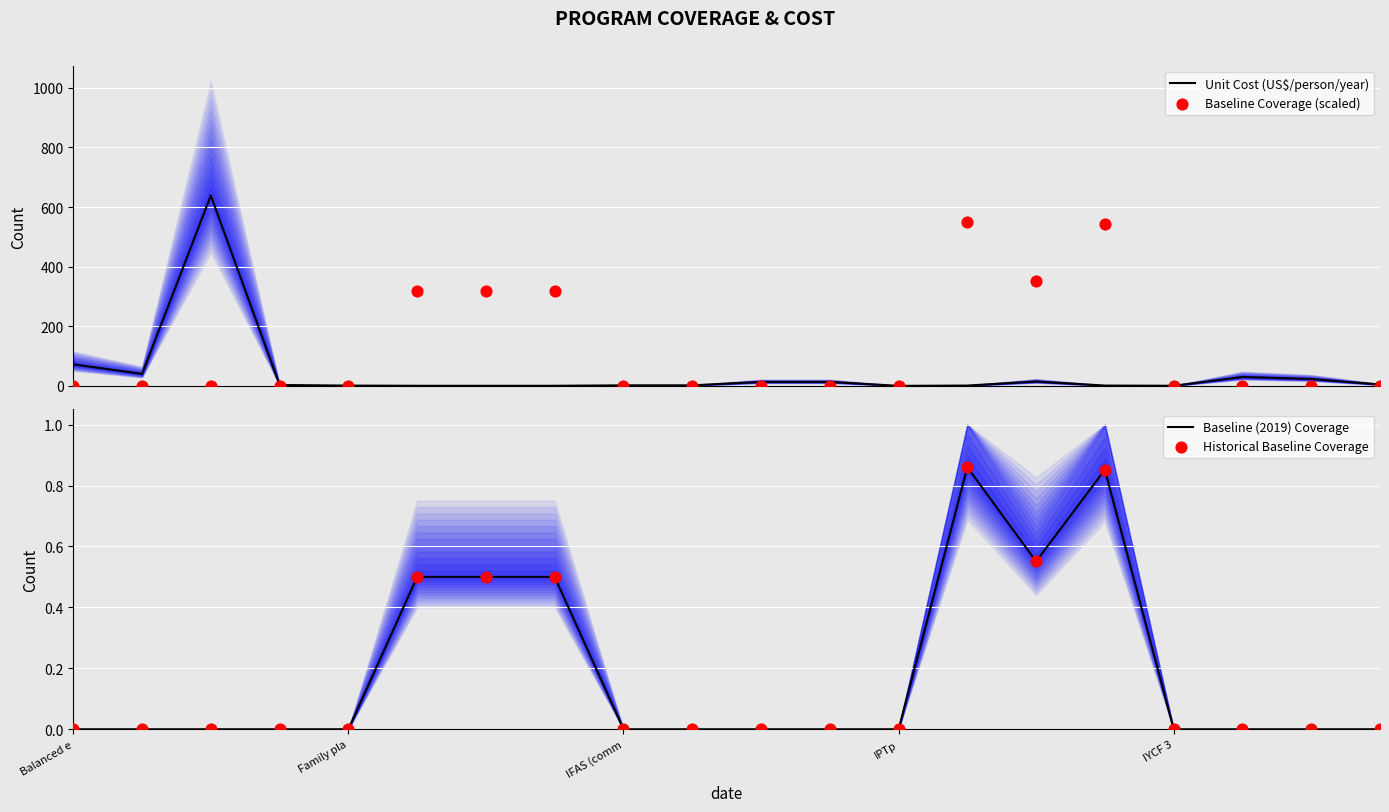

Is the value of Historical Baseline Coverage at 5 greater than the value of Baseline Coverage (scaled) at Family pla?

Yes